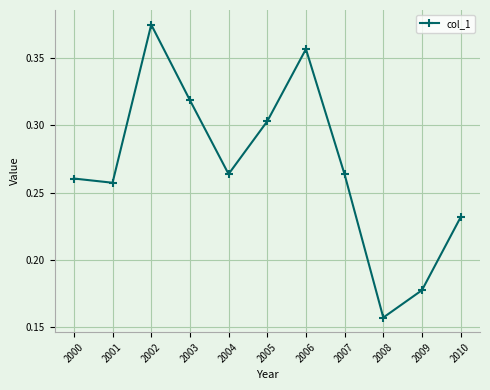

What is the difference between the values at 2008 and 2010?

0.1